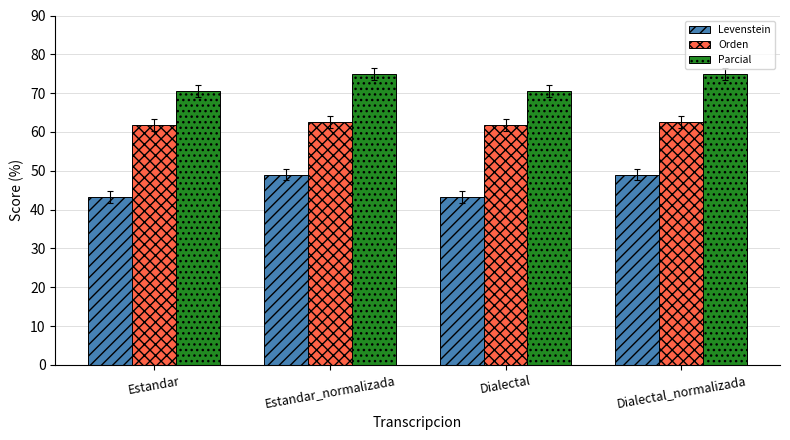

What is the spread (max minus min) of values at Dialectal?

27.3